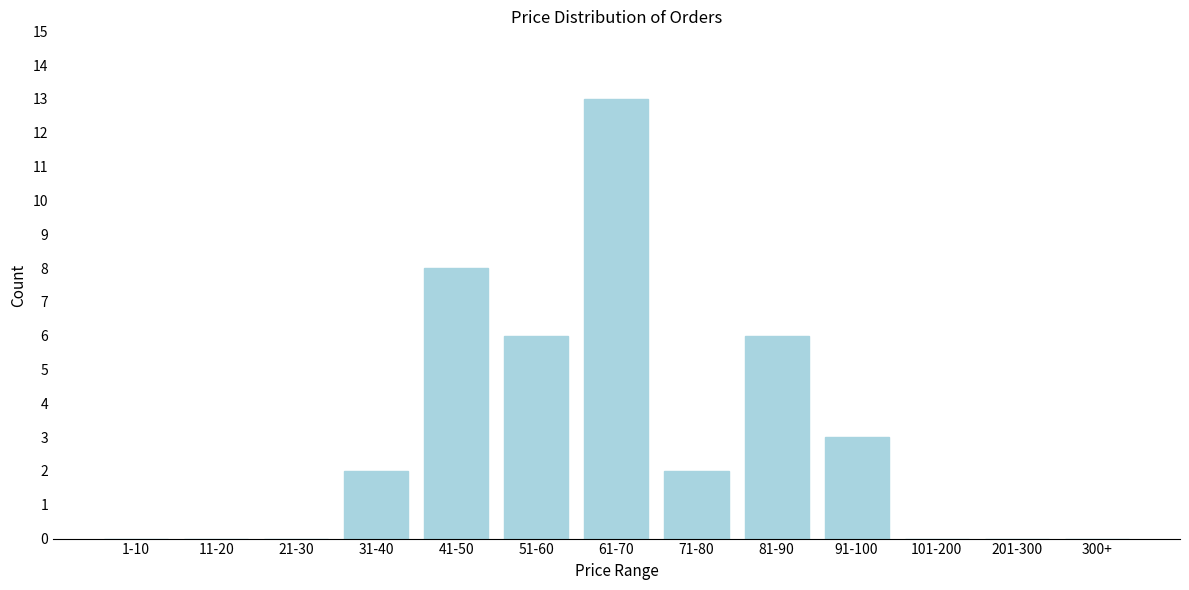

Reading left to right, list all the values displayed in this chart.

1-10=0	11-20=0	21-30=0	31-40=2	41-50=8	51-60=6	61-70=13	71-80=2	81-90=6	91-100=3	101-200=0	201-300=0	300+=0